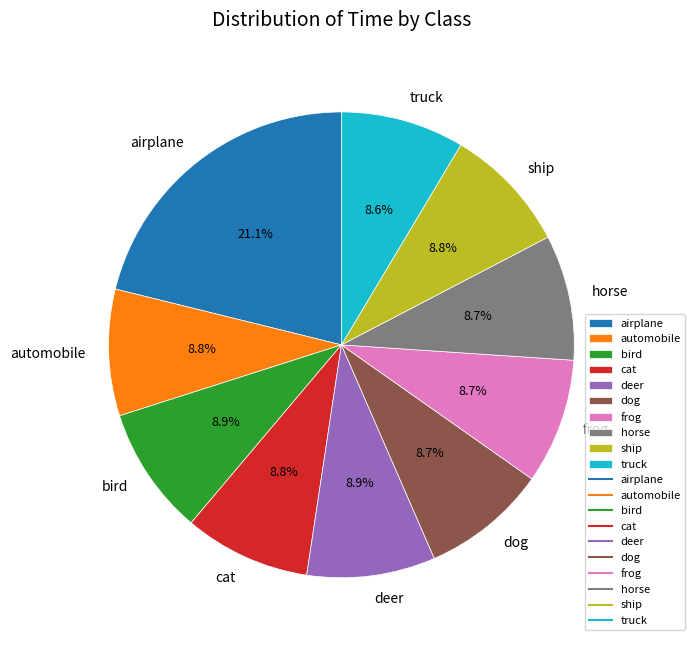

Is the sum of dog and frog greater than half?

No